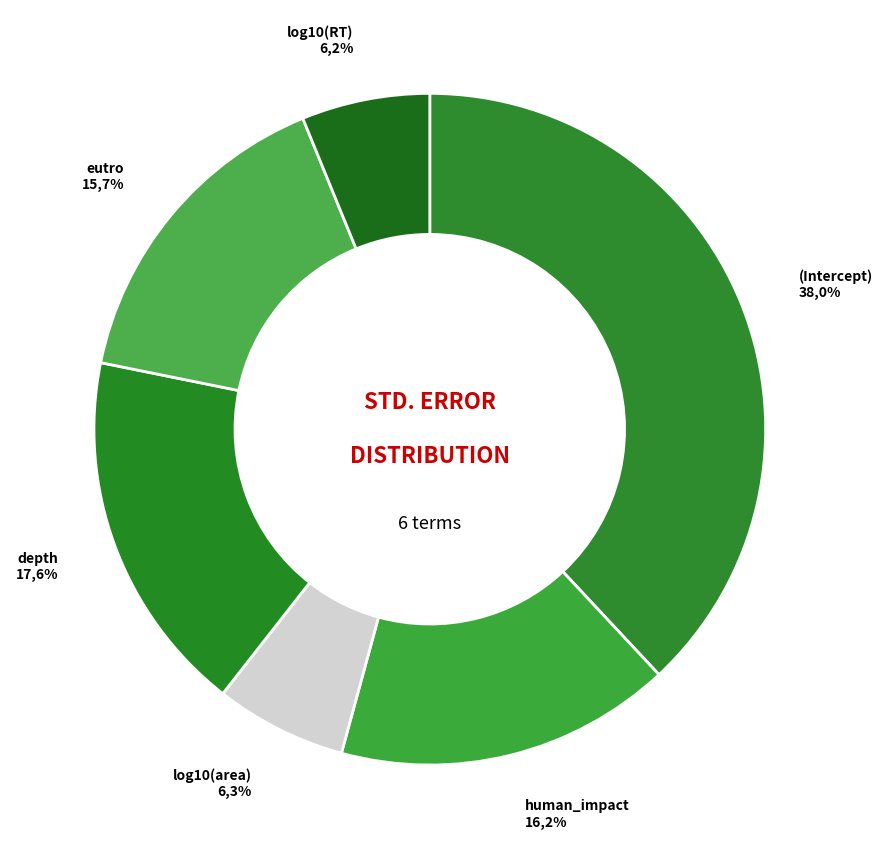

To the nearest percent, what percentage of the pie is log10(RT)?

6%